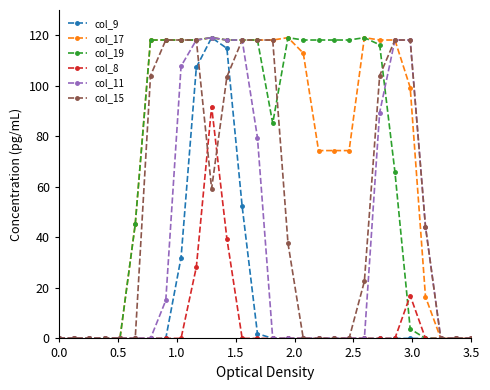

At how many categories does at least one series exceed 47?

18